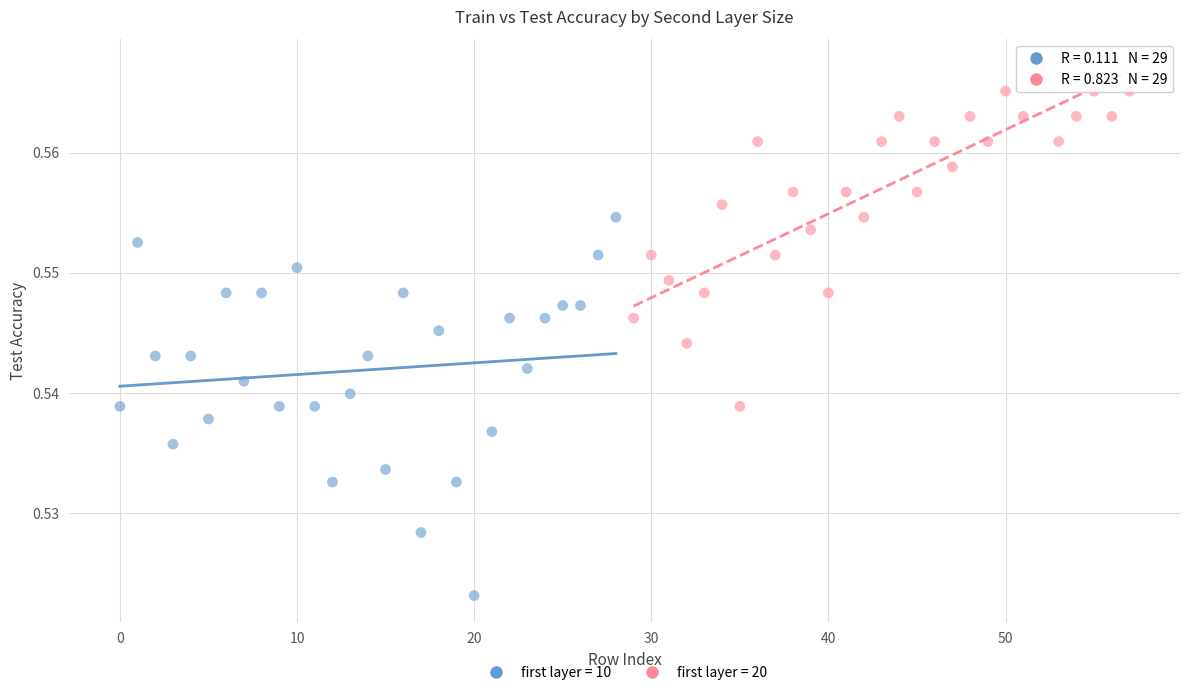

Which series has the largest Y range (max minus min)?

first layer = 10